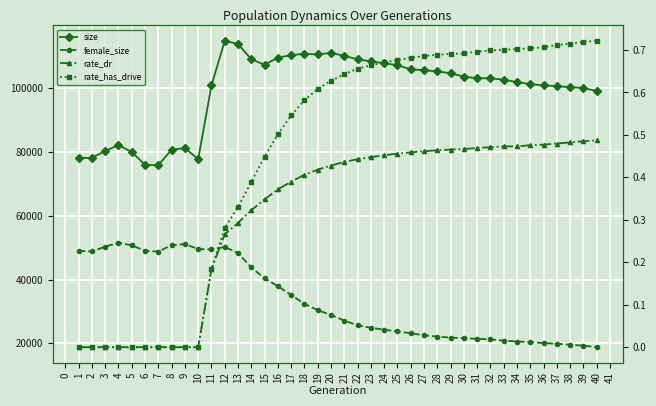

What are all the series names shown in the legend?

size, female_size, rate_dr, rate_has_drive